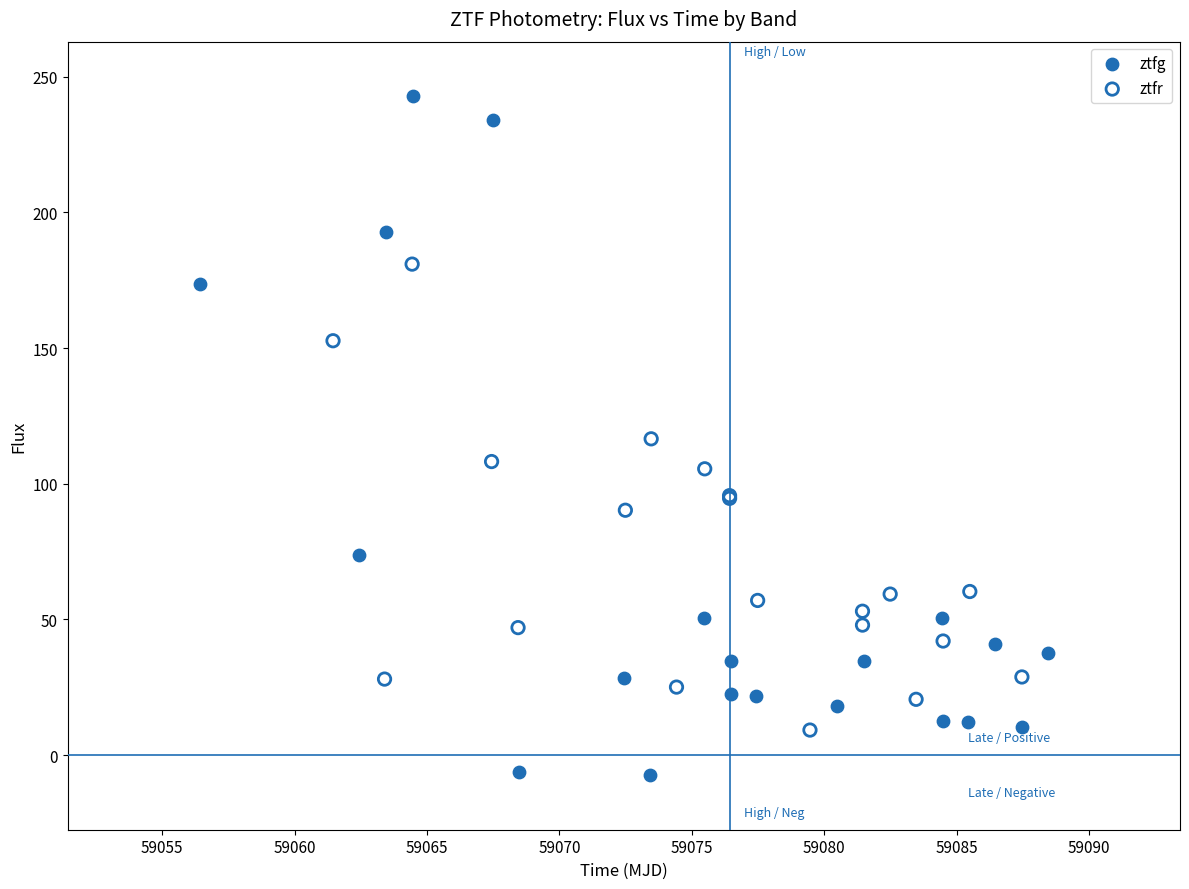

Which series reaches the maximum Y coordinate?

ztfg